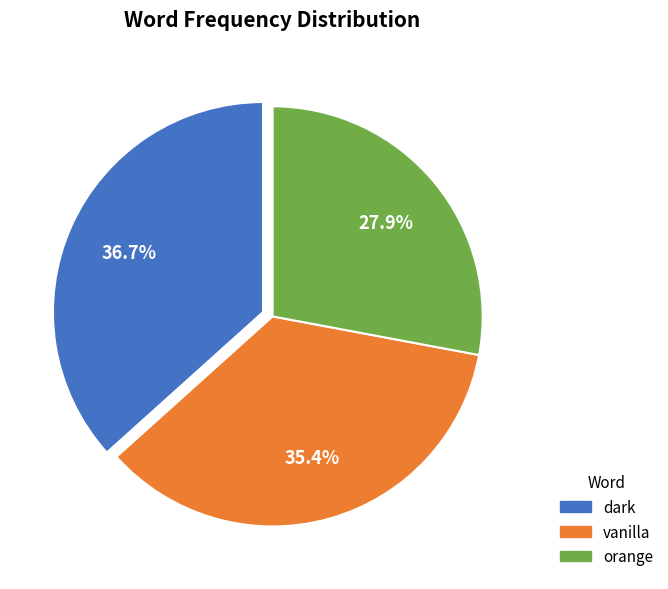

Do vanilla and orange together represent more than half of the pie?

Yes